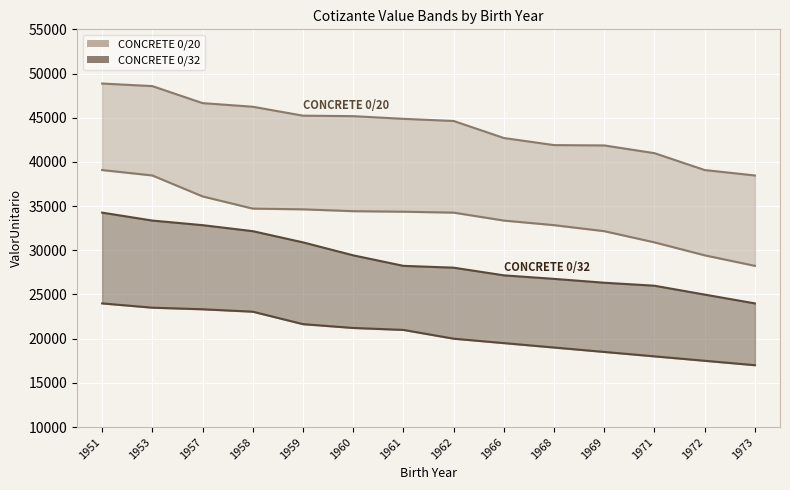

What is the approximate value of CONCRETE 0/20 Upper at 1971?

40989.8